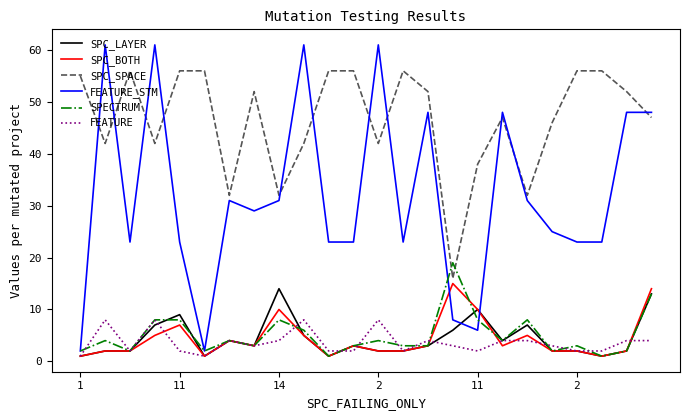

True or false: SPC_SPACE and SPC_LAYER intersect in this chart.

False